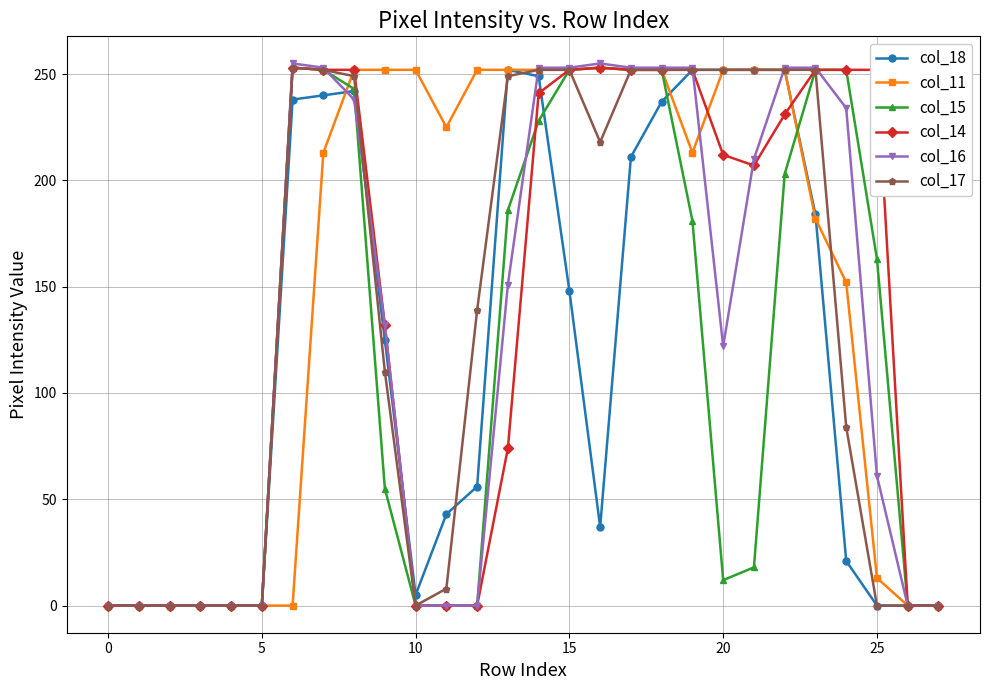

Which series has the largest total across all categories?

col_11